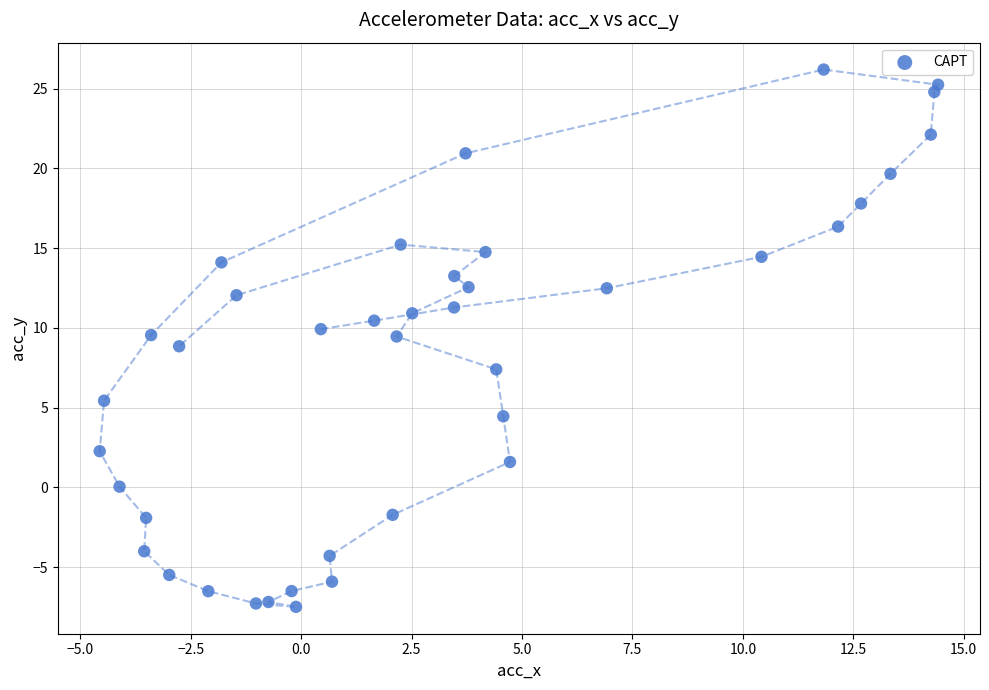

What is the range of Y values (max minus min)?

33.7